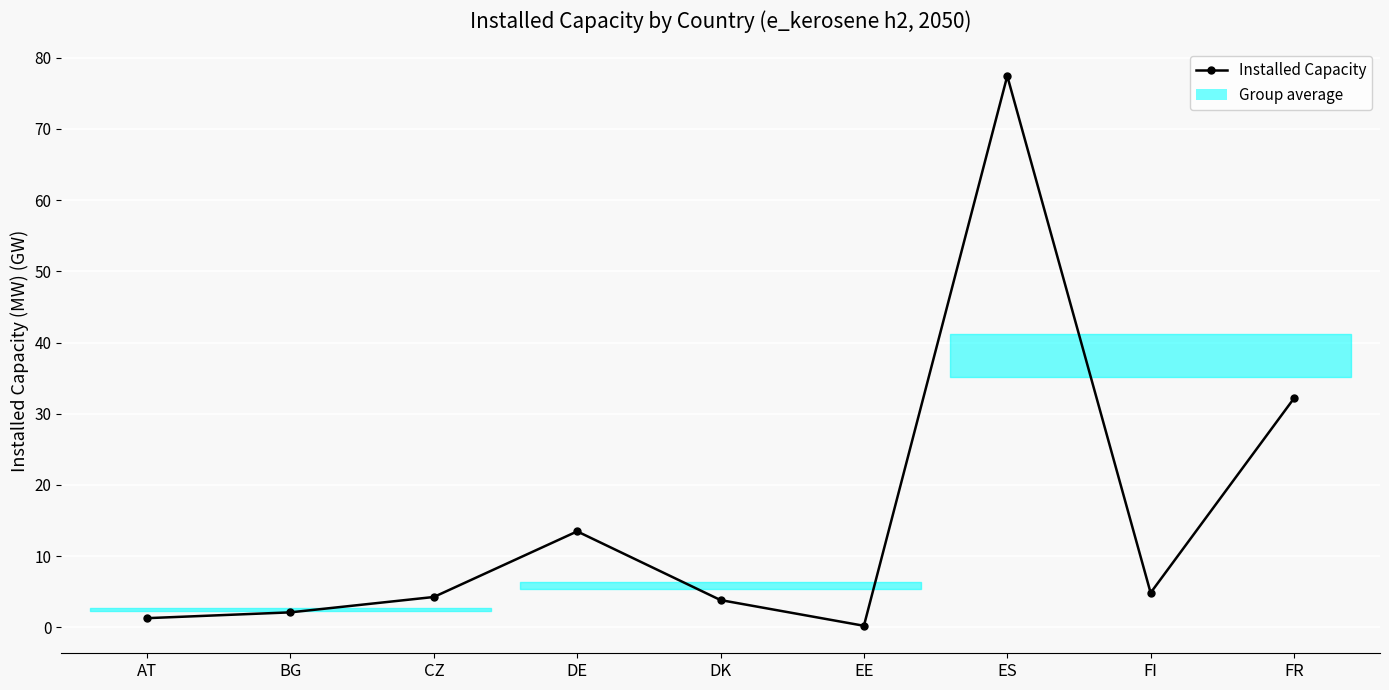

What is the change in value from DK to ES?

+73.6